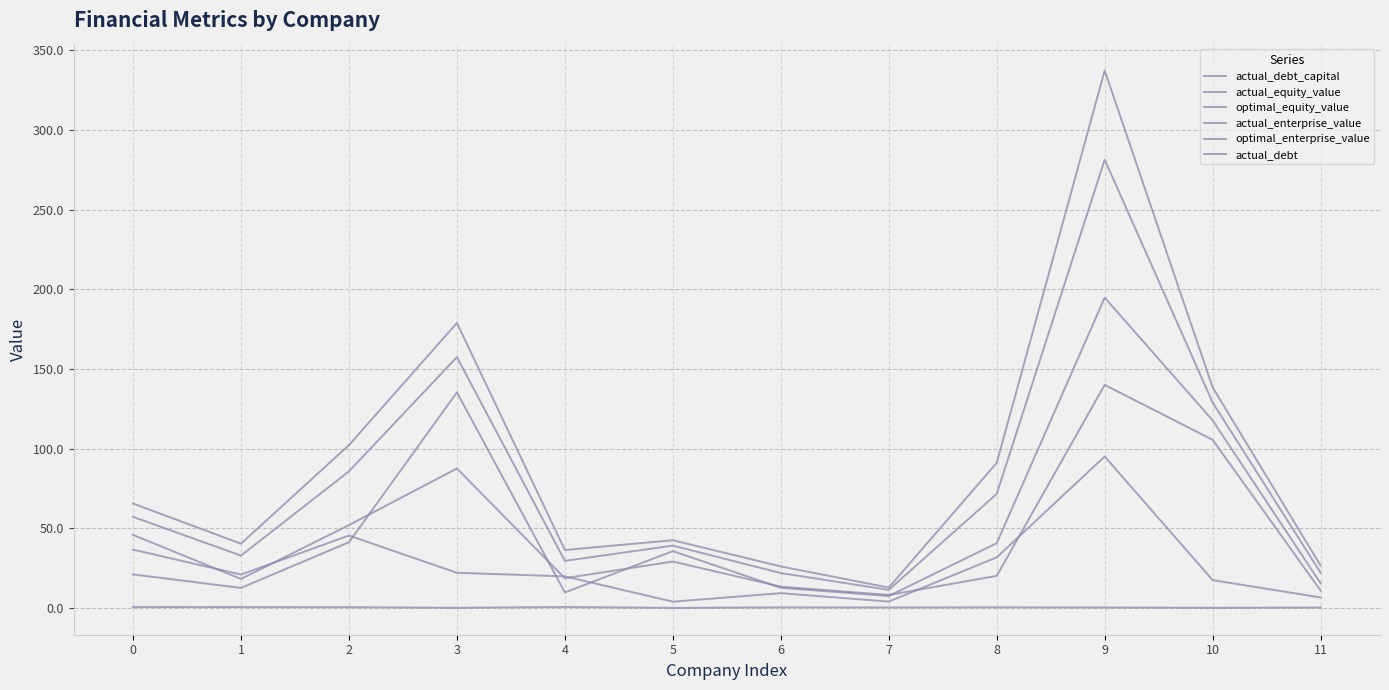

Is this an area chart (filled region under the line)?

No